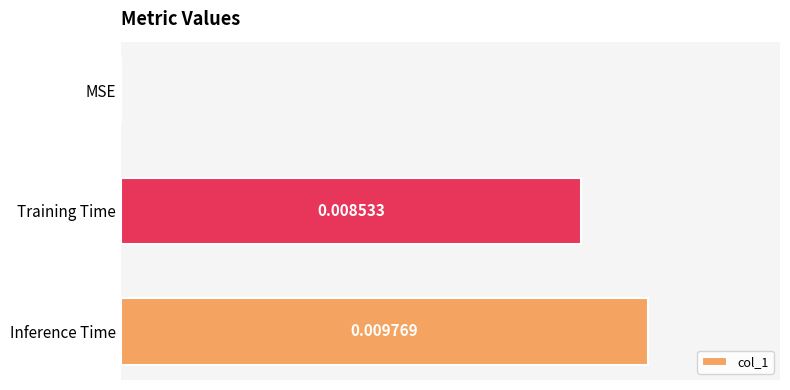

Between Inference Time and Training Time, which is larger?

Inference Time